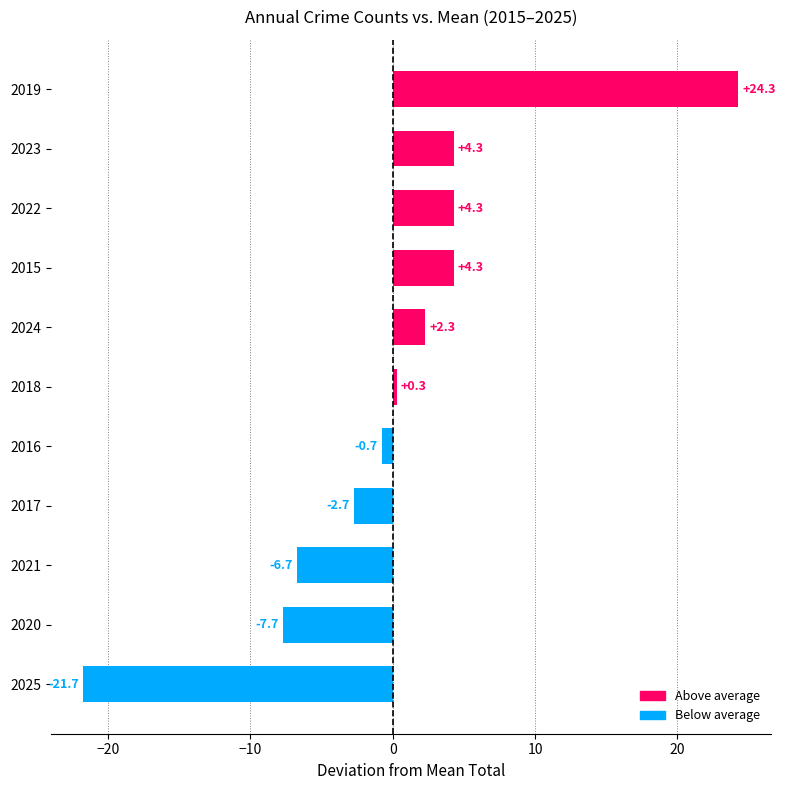

Is it true that the value at 2015 is 4.3?

True